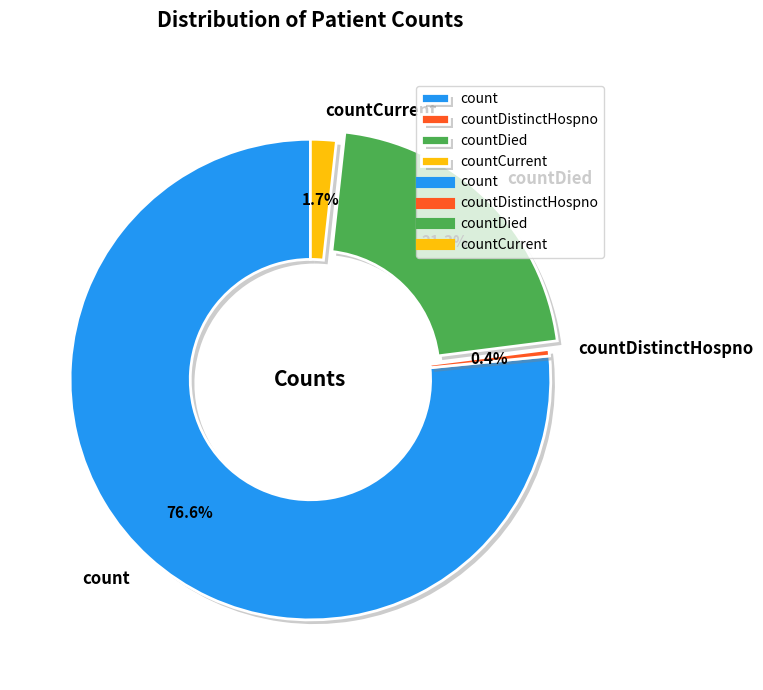

Is it true that countDistinctHospno is 0% of the pie?

True